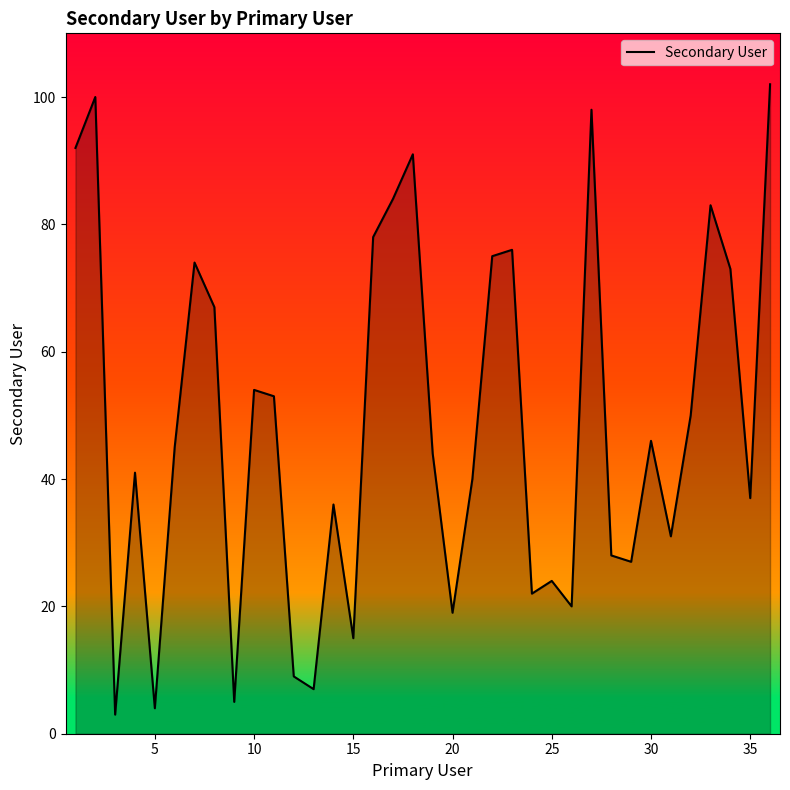

What is the minimum value shown in the chart?

3